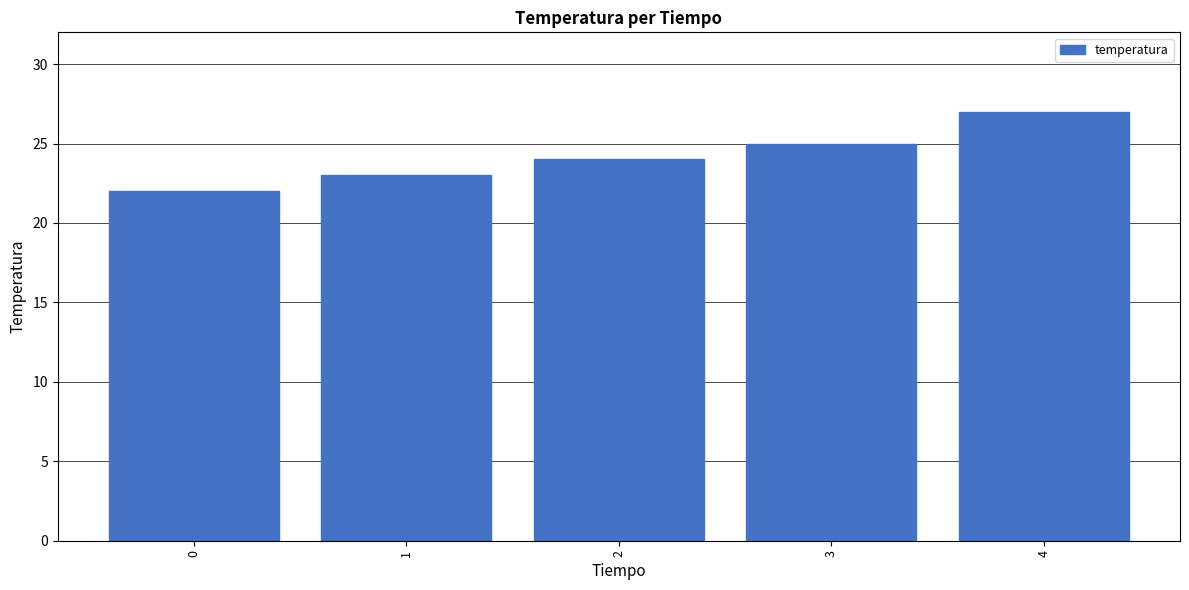

How many distinct data groups are displayed?

1